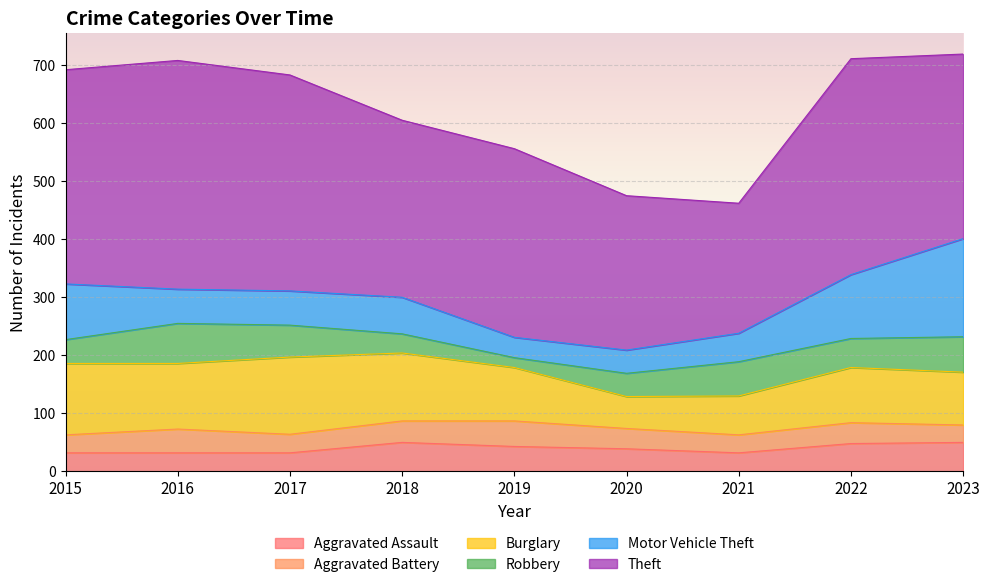

Does the chart display data point markers on the line(s)?

No